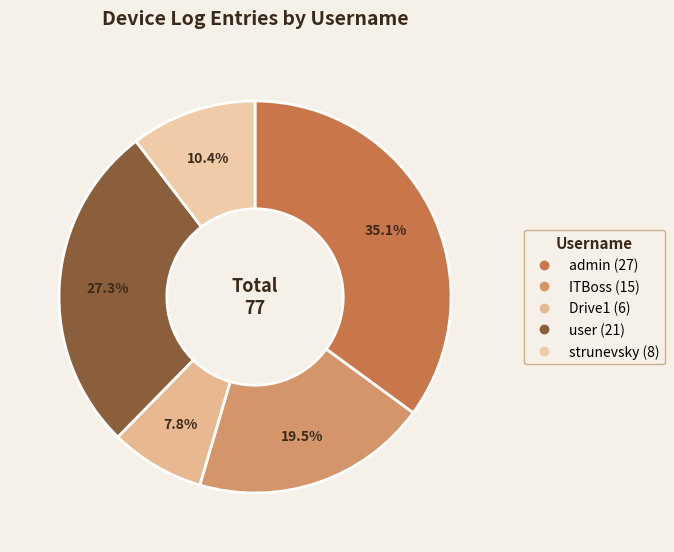

Is it true that admin is 23% of the pie?

False